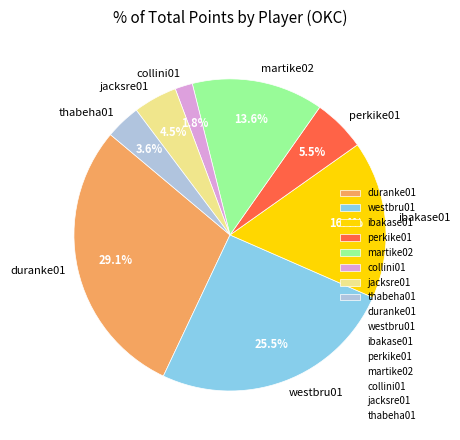

The collini01 slice represents 16% of the pie. True or false?

False